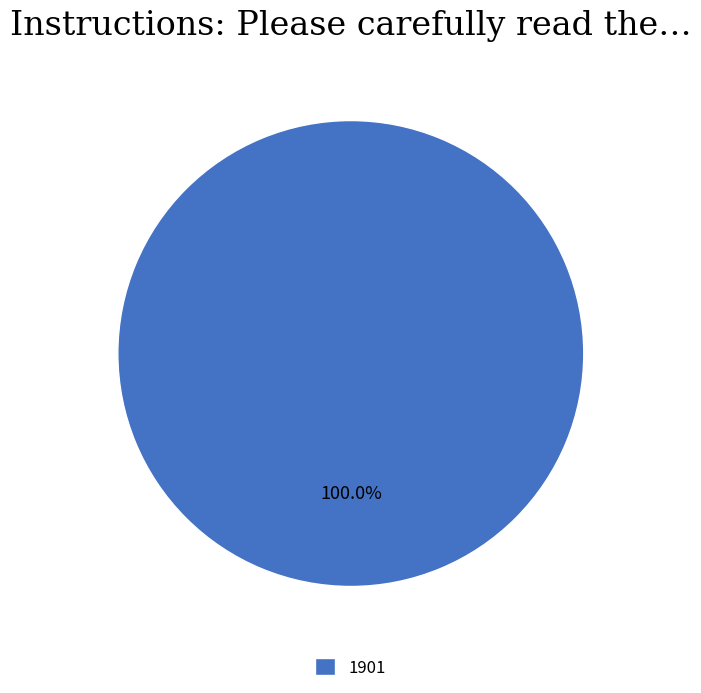

Does any single category account for the majority?

Yes